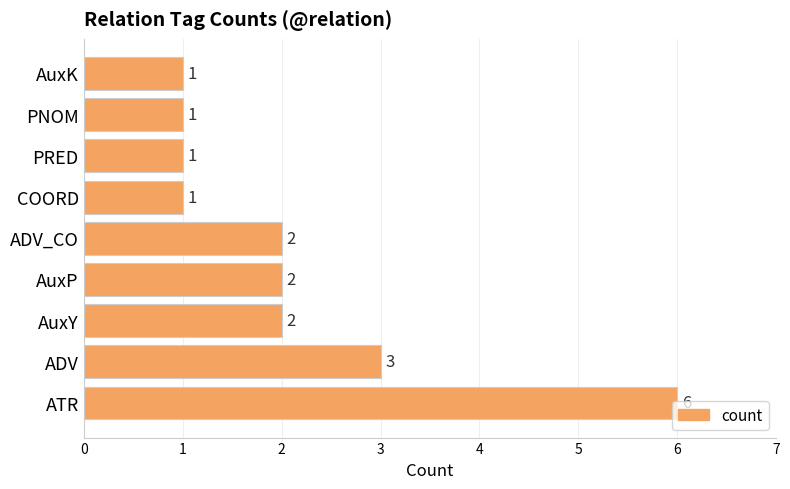

The chart shows a value of 1 at ADV. True or false?

False